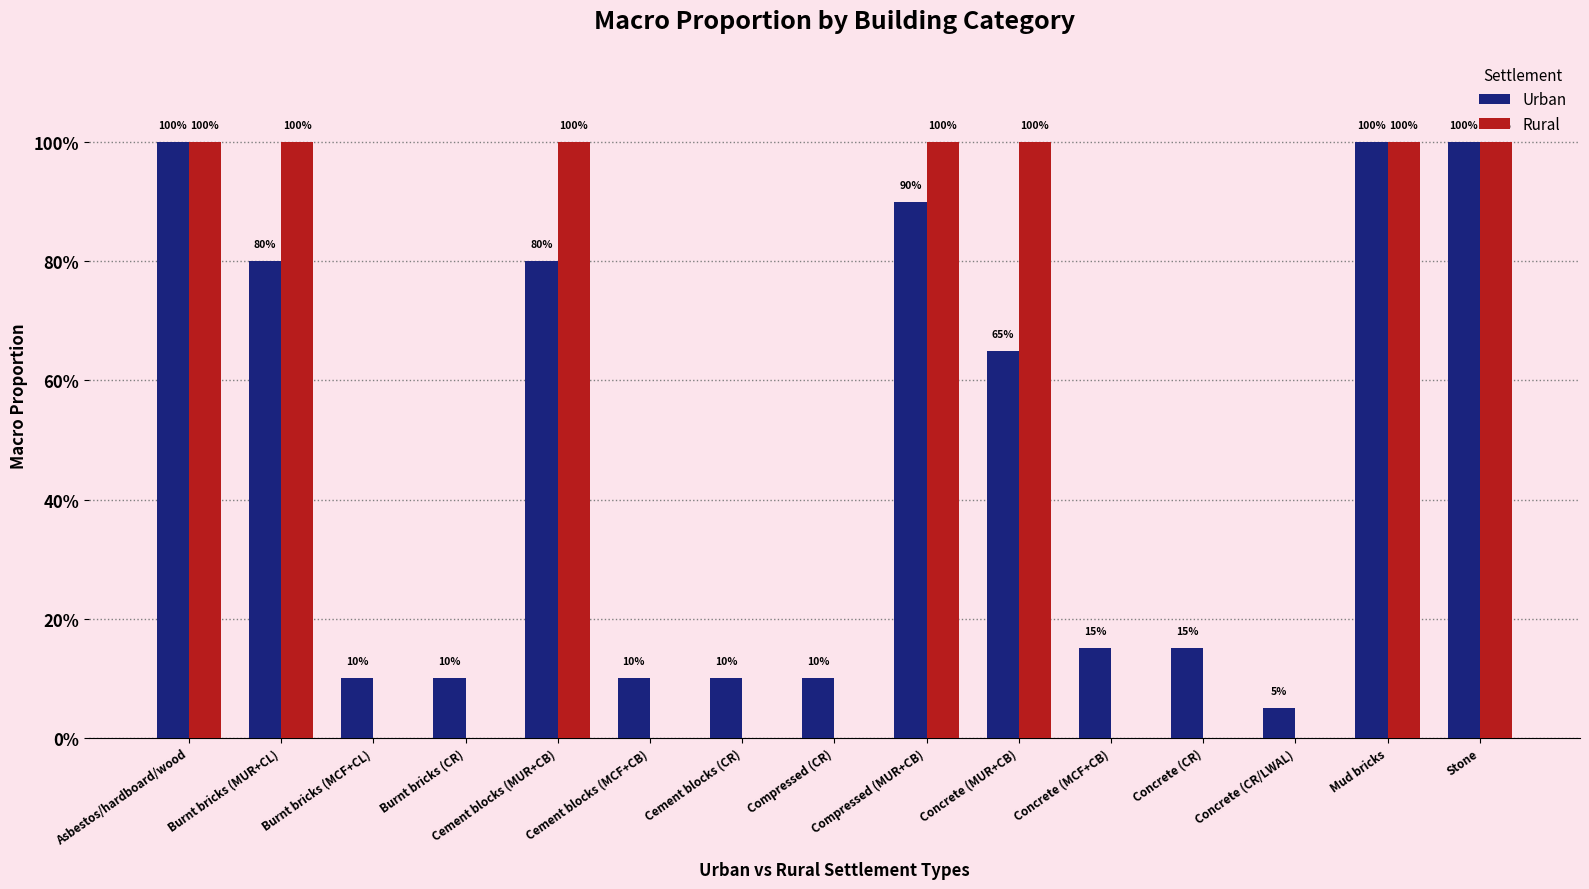

Does the chart contain stacked bars?

No